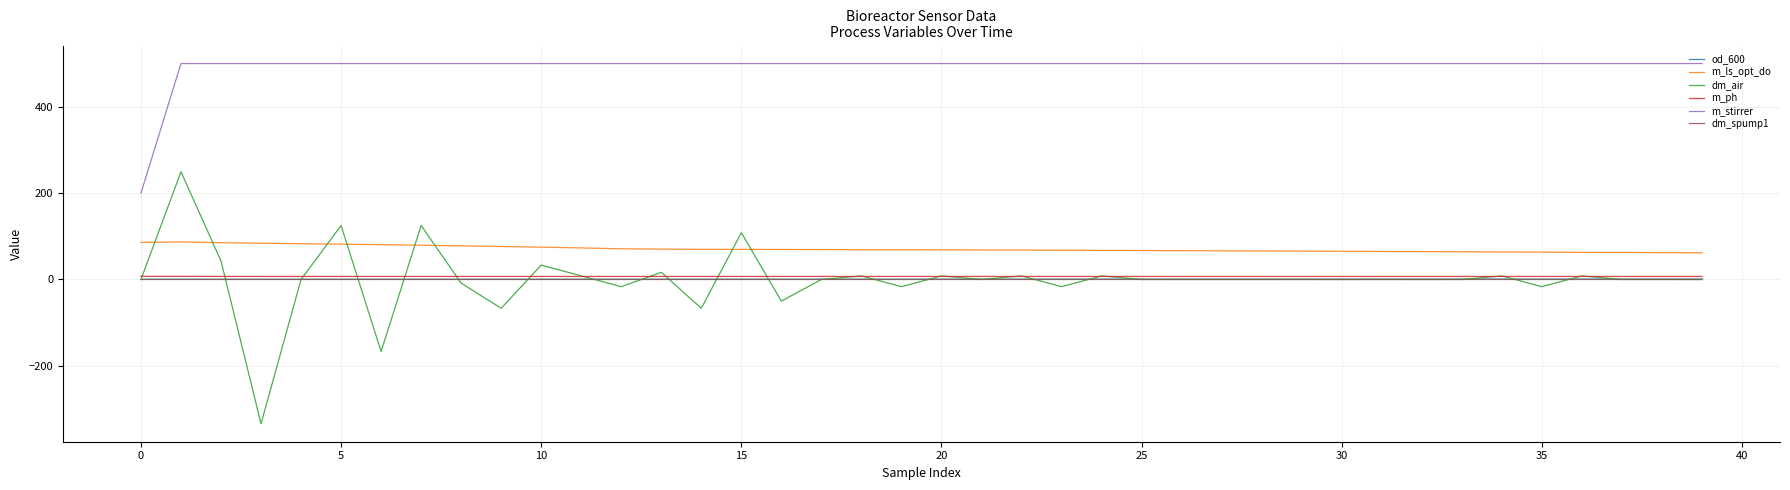

True or false: dm_spump1 and m_stirrer cross at least once.

False